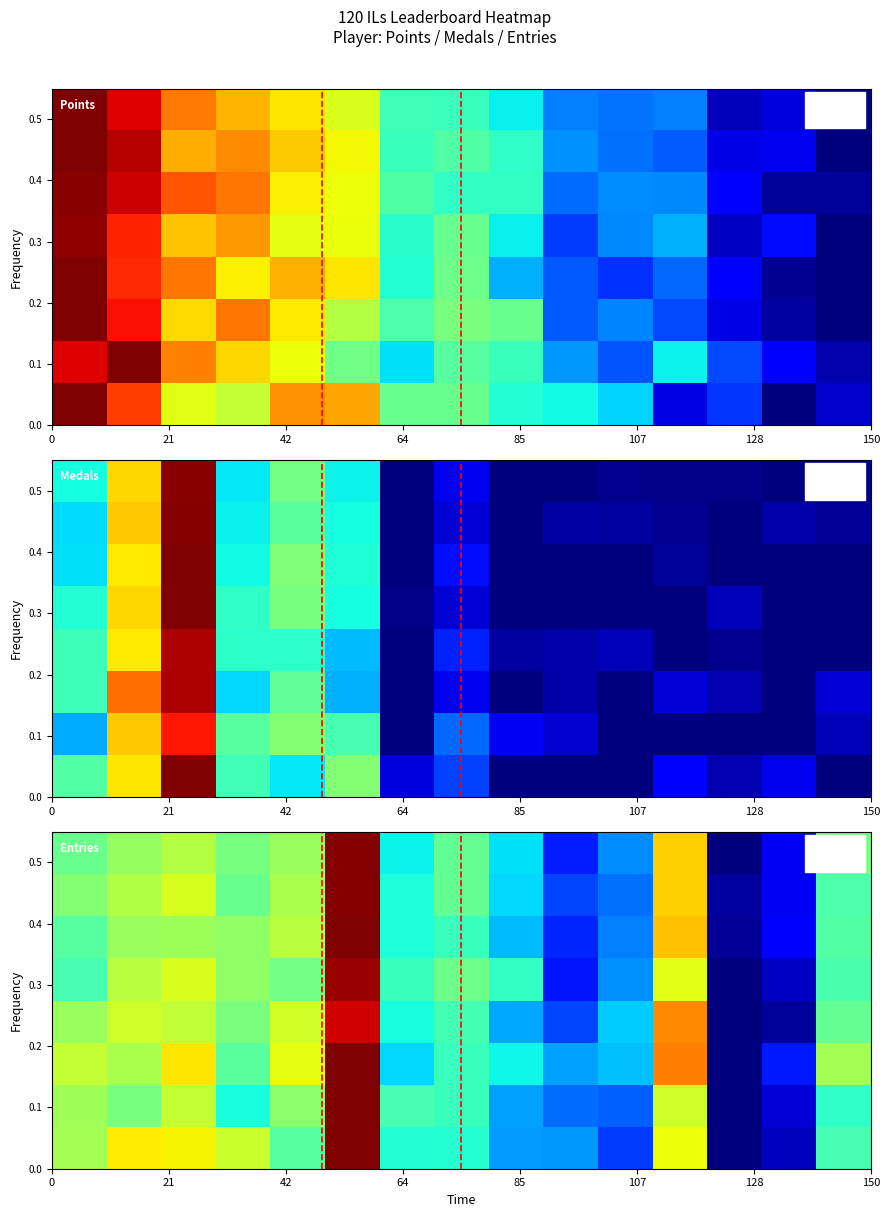

How many series are shown in this chart?

8